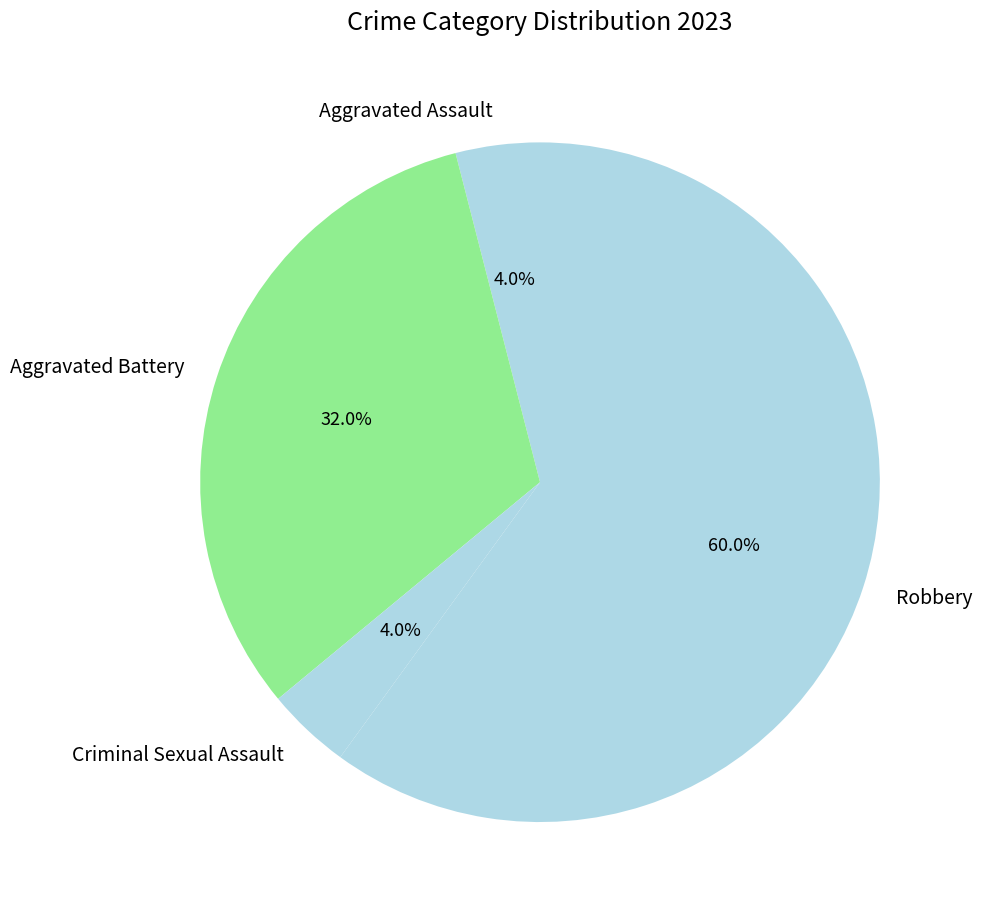

What is the ratio of the value at Robbery to the value at Aggravated Battery?

1.9